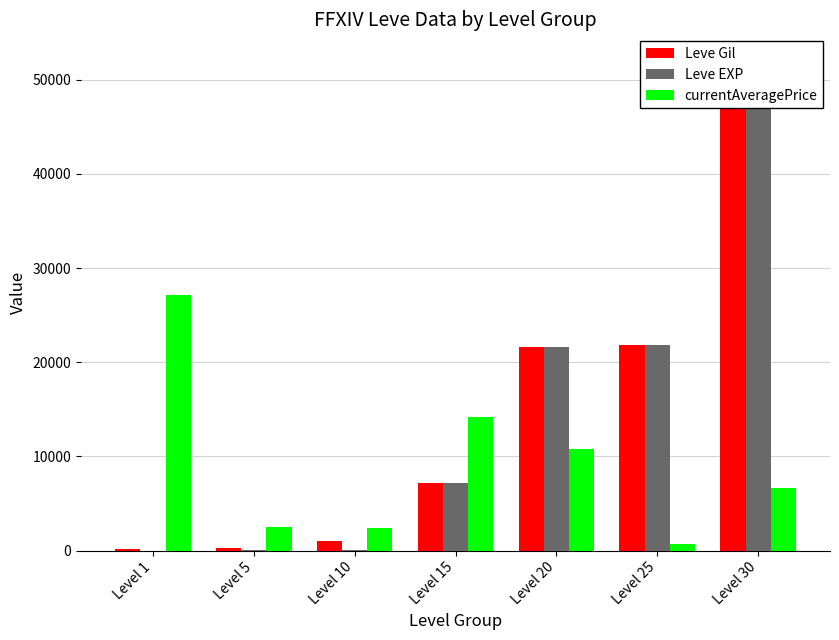

True or false: currentAveragePrice has a value of 10823 at Level 20.

True